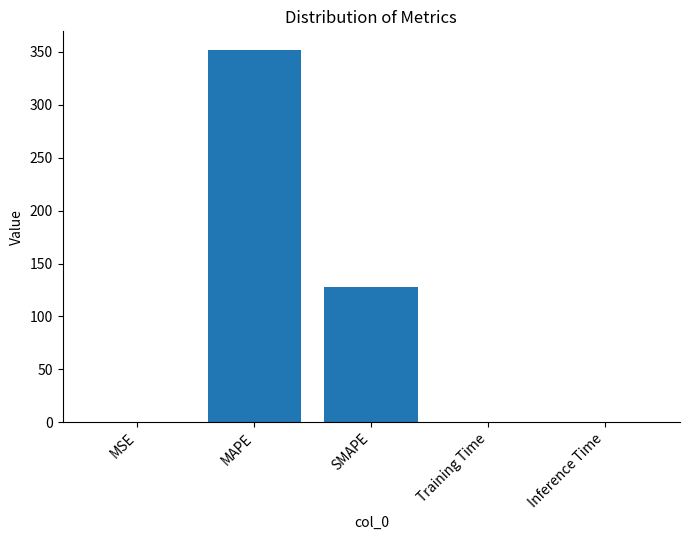

The chart shows a value of 0.0 at Training Time. True or false?

True